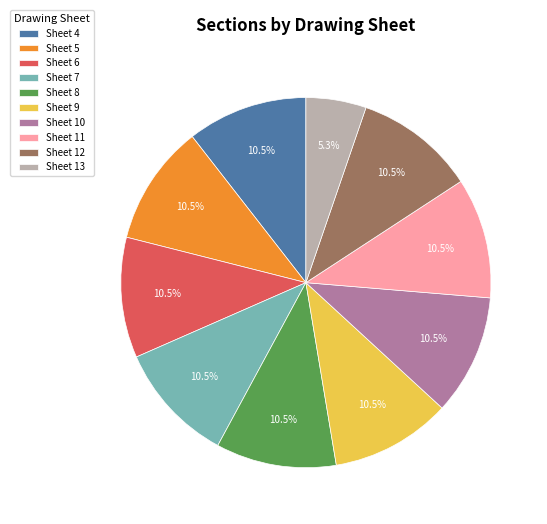

What is the smallest slice in the pie chart?

Sheet 13